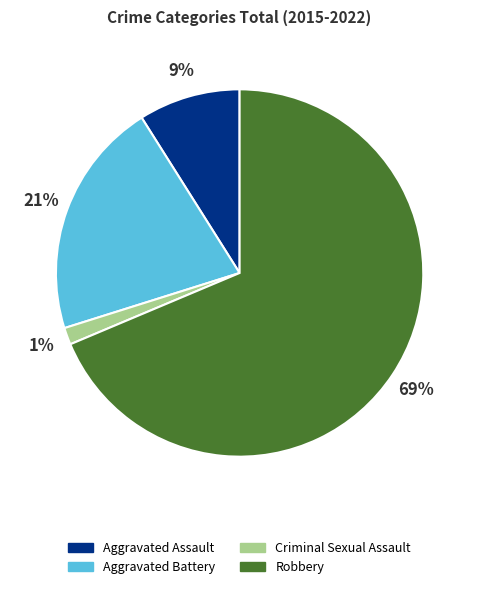

Rank the categories by value from highest to lowest.

Robbery, Aggravated Battery, Aggravated Assault, Criminal Sexual Assault